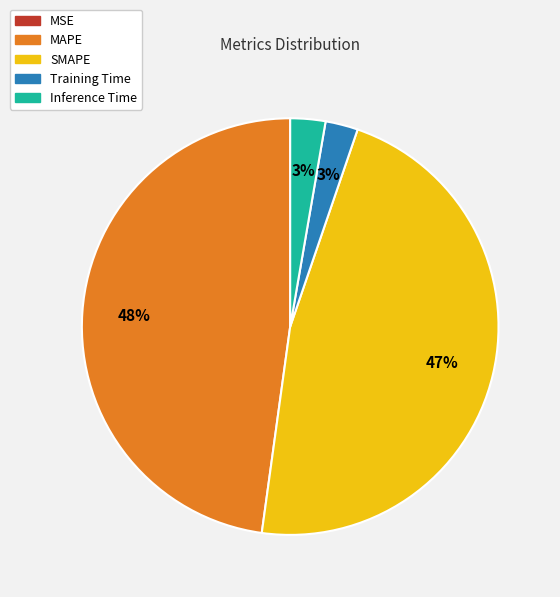

To the nearest percent, what is the average slice percentage?

20%